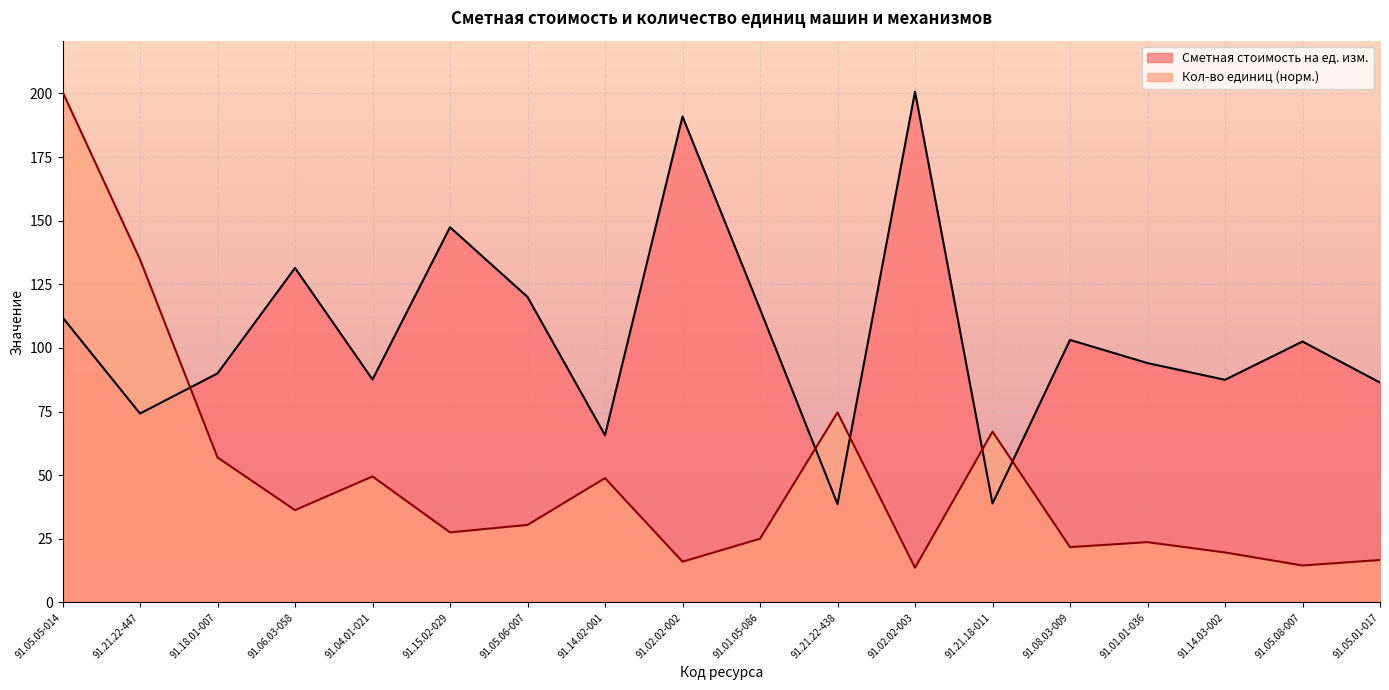

Where does the Сметная стоимость на ед. изм. series first go above 102?

91.05.05-014